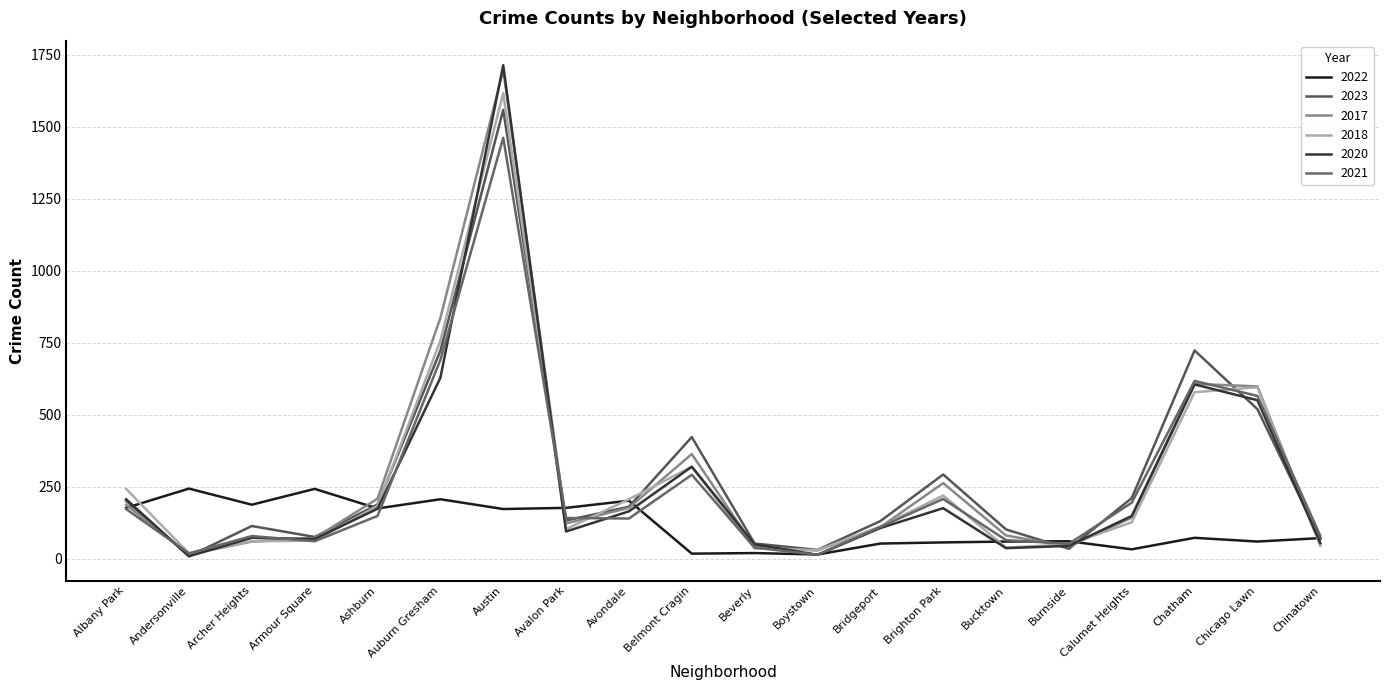

List the labels in order of 2017 value, largest first.

Austin, Auburn Gresham, Chatham, Chicago Lawn, Belmont Cragin, Brighton Park, Ashburn, Albany Park, Avondale, Calumet Heights, Avalon Park, Bridgeport, Bucktown, Armour Square, Archer Heights, Chinatown, Burnside, Beverly, Boystown, Andersonville